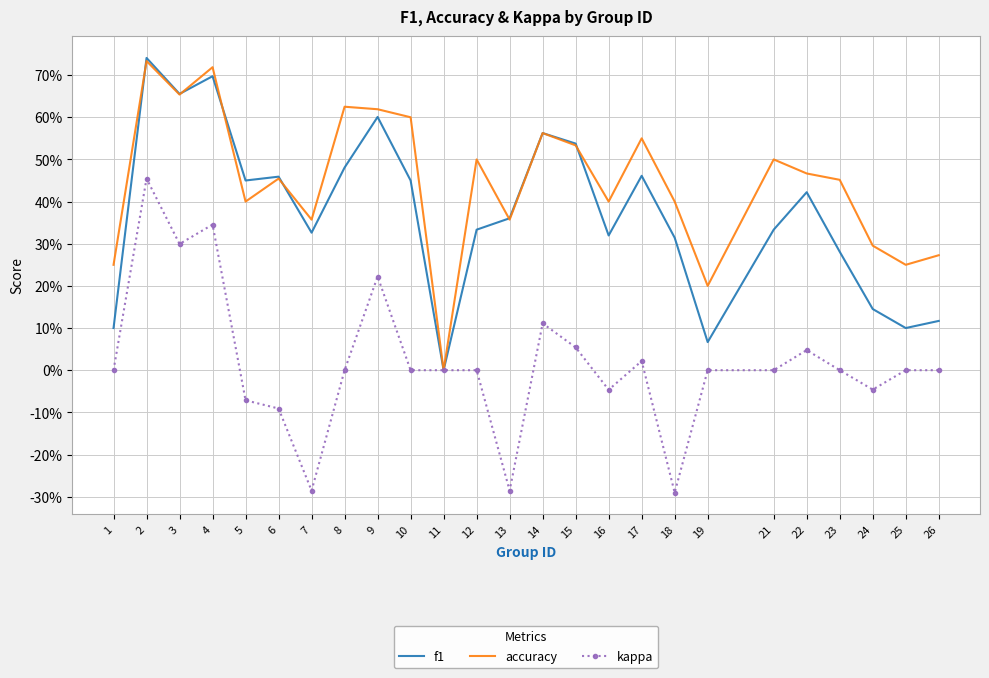

What are all the series names shown in the legend?

f1, accuracy, kappa